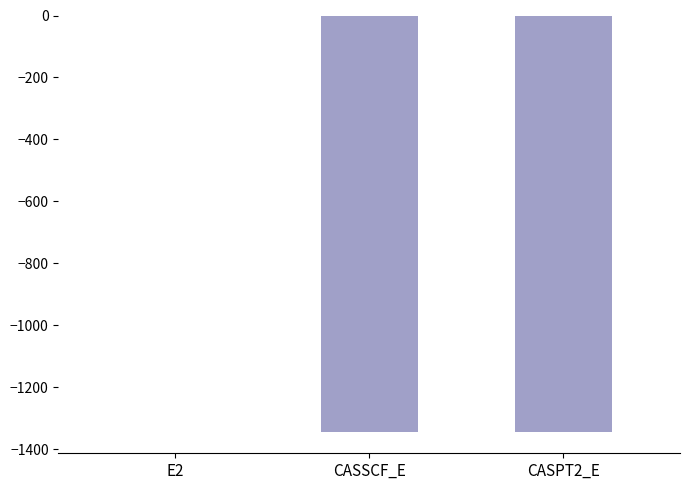

Which category has the highest value across all series?

E2